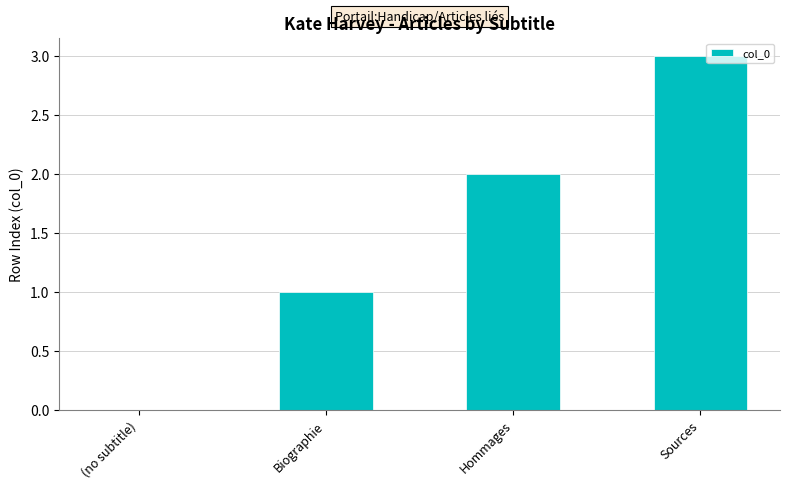

Between Hommages and (no subtitle), which is larger?

Hommages